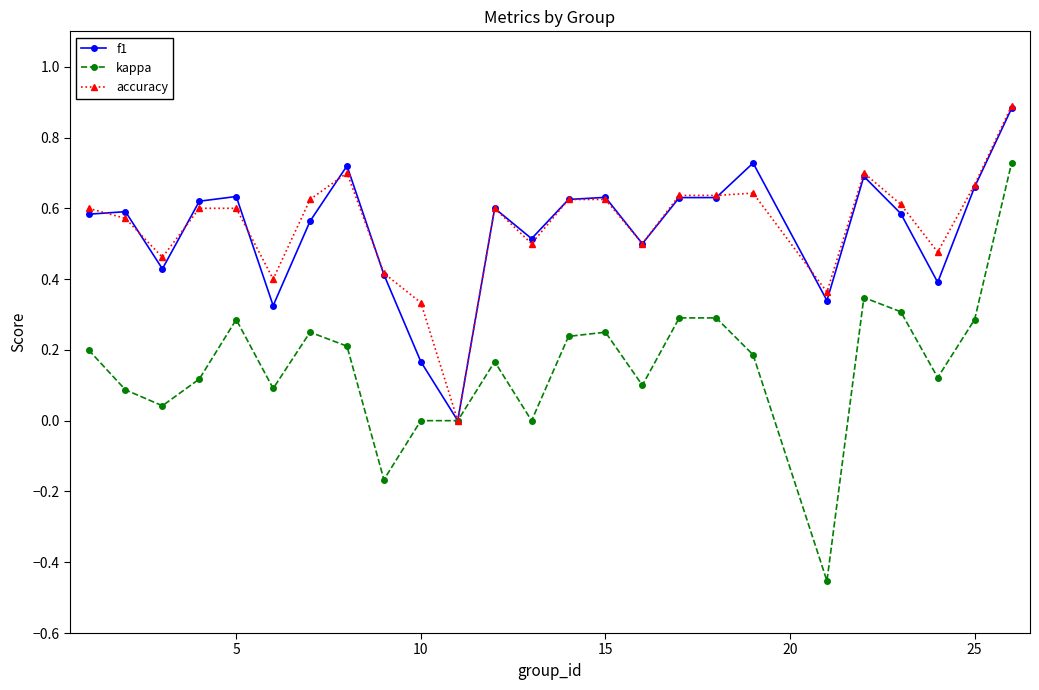

True or false: f1 has more than 2 points higher than both neighbors.

True